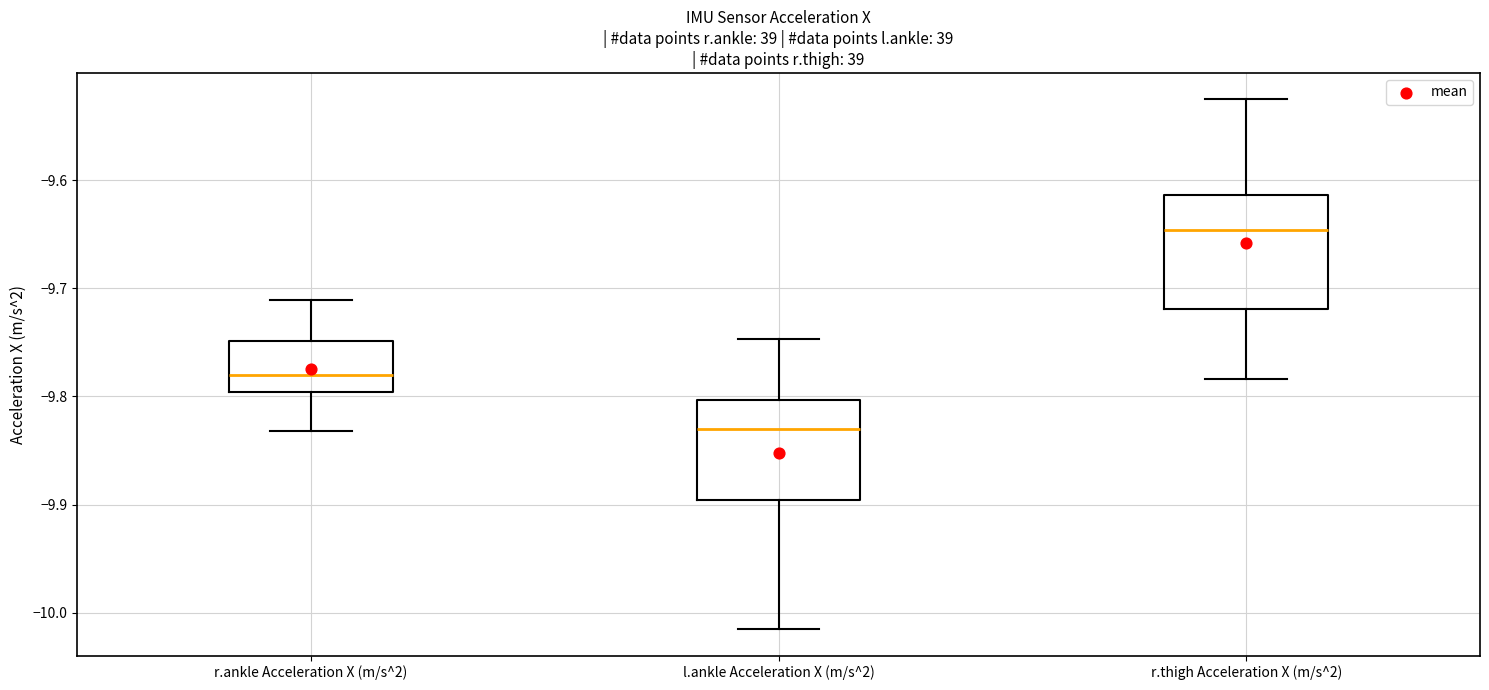

Where does the upper whisker of the box for r.thigh Acceleration X (m/s^2) end on the y-axis? The values are not printed on the chart, so give them approximately, as read against the axis.

-9.53